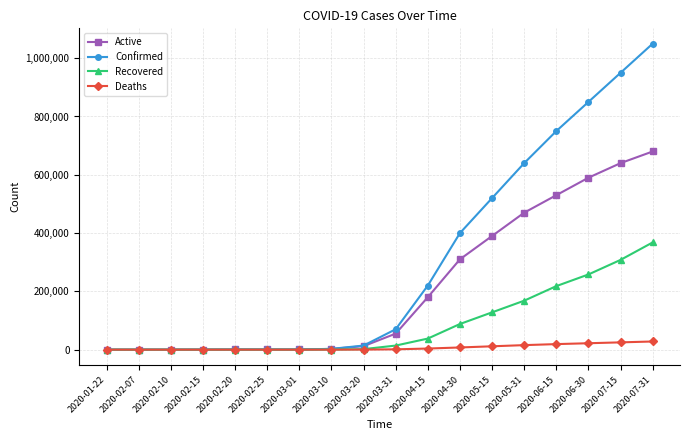

What is the difference between the highest and lowest values at 2020-03-01?

699